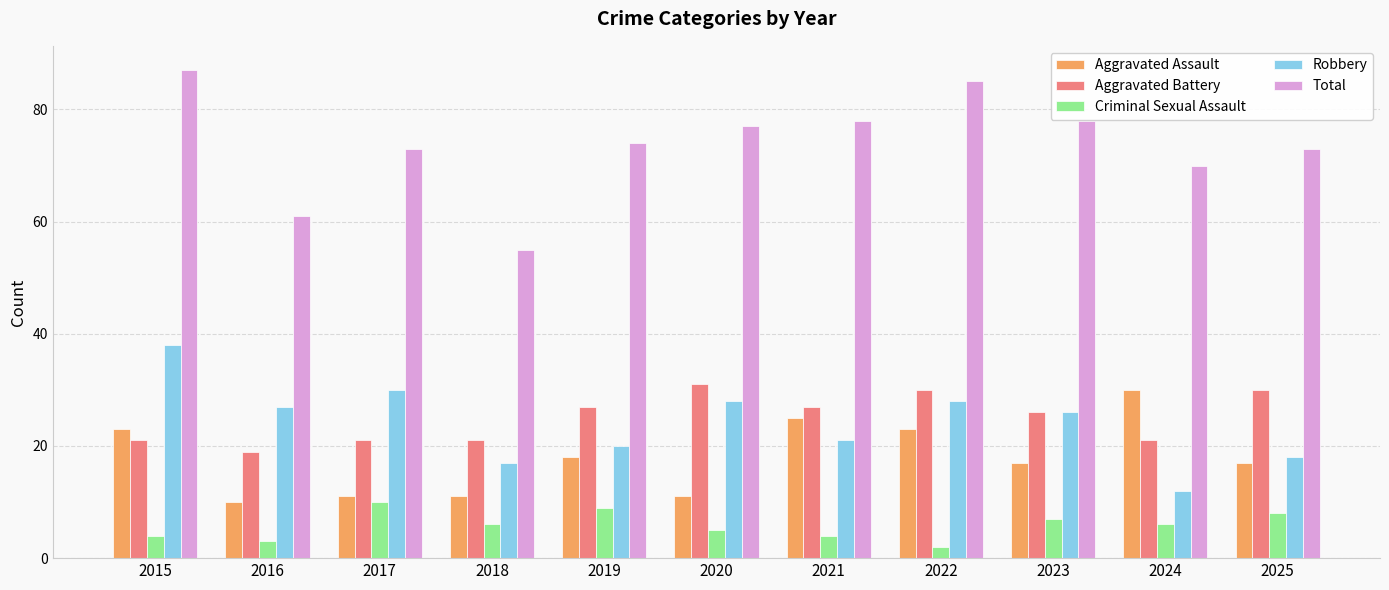

What is the approximate value of Aggravated Assault at 2020?

11